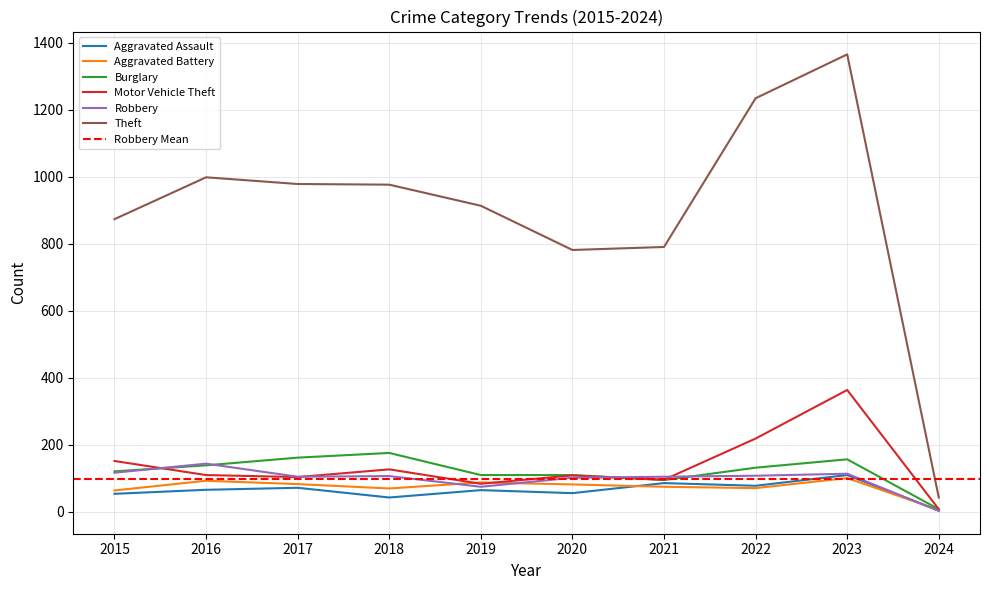

How many lines are shown in the chart?

6